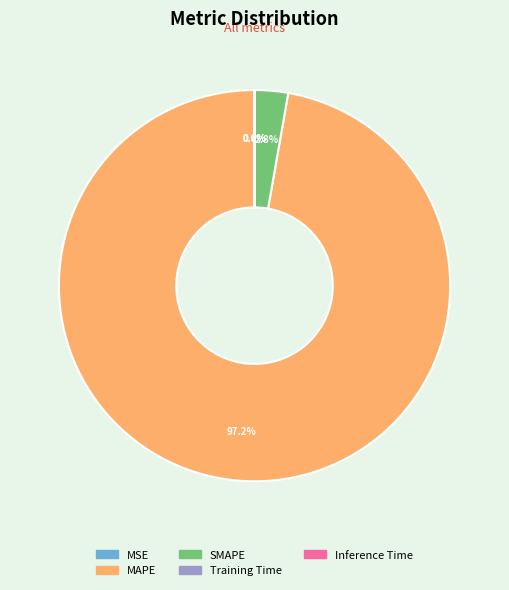

Which category has the biggest portion of the pie?

MAPE